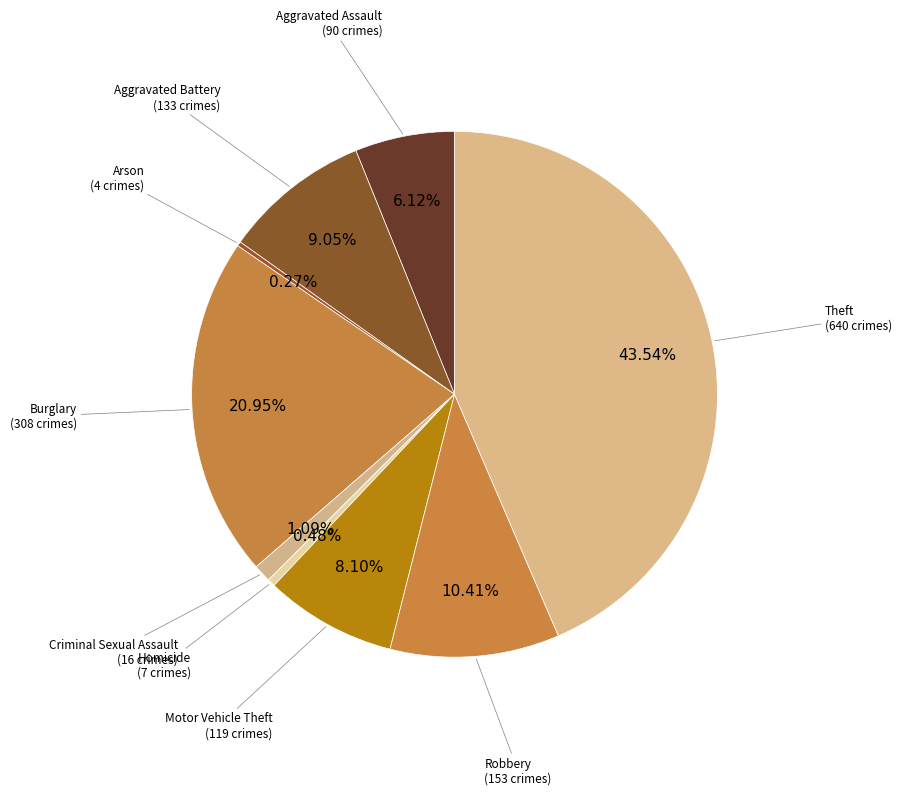

Which slice is the smallest?

Arson